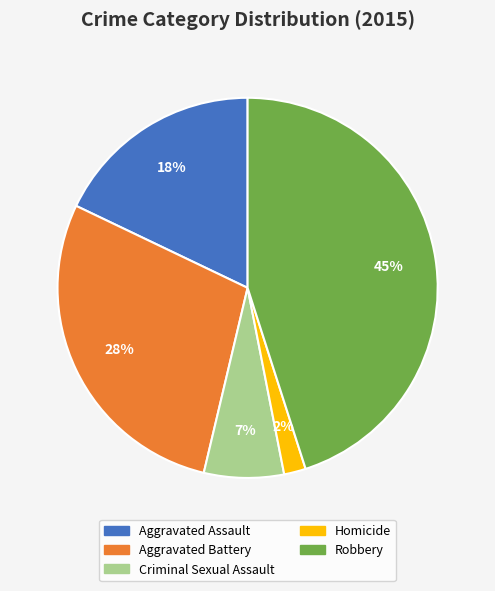

To the nearest percent, what is the difference between the Robbery and Criminal Sexual Assault slice percentages?

38%